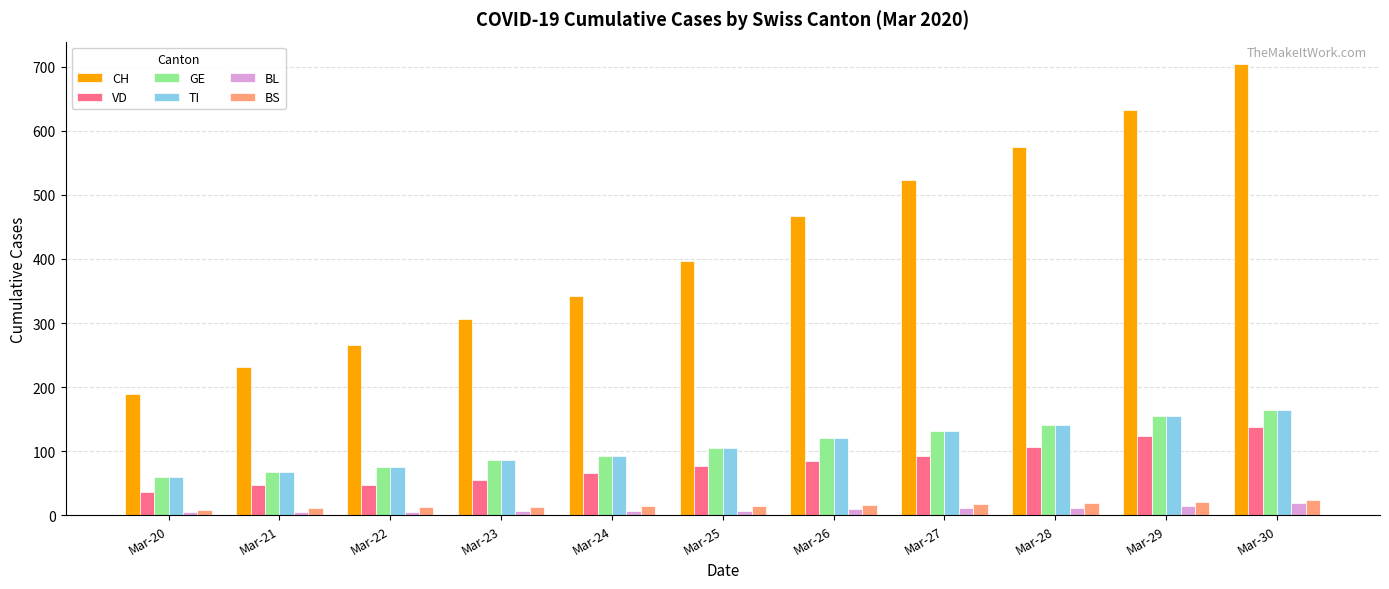

Is the value of BL at Mar-28 greater than the value of GE at Mar-28?

No